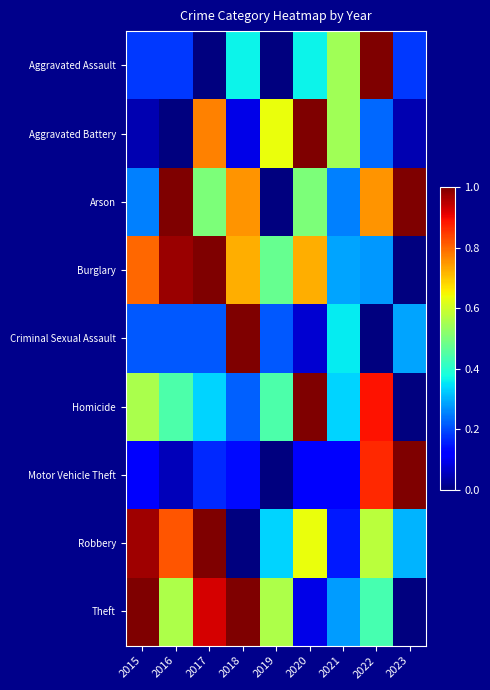

Reading right to left, what are all the values shown in this chart?

Aggravated Assault: 2023=0.2	2022=1.0	2021=0.5	2020=0.4	2019=0.0	2018=0.4	2017=0.0	2016=0.2	2015=0.2
Aggravated Battery: 2023=0.0	2022=0.2	2021=0.5	2020=1.0	2019=0.6	2018=0.1	2017=0.8	2016=0.0	2015=0.0
Arson: 2023=1.0	2022=0.8	2021=0.2	2020=0.5	2019=0.0	2018=0.8	2017=0.5	2016=1.0	2015=0.2
Burglary: 2023=0.0	2022=0.3	2021=0.3	2020=0.7	2019=0.5	2018=0.7	2017=1.0	2016=1.0	2015=0.8
Criminal Sexual Assault: 2023=0.3	2022=0.0	2021=0.4	2020=0.1	2019=0.2	2018=1.0	2017=0.2	2016=0.2	2015=0.2
Homicide: 2023=0.0	2022=0.9	2021=0.3	2020=1.0	2019=0.4	2018=0.2	2017=0.3	2016=0.4	2015=0.6
Motor Vehicle Theft: 2023=1.0	2022=0.9	2021=0.1	2020=0.1	2019=0.0	2018=0.1	2017=0.2	2016=0.1	2015=0.1
Robbery: 2023=0.3	2022=0.6	2021=0.2	2020=0.6	2019=0.3	2018=0.0	2017=1.0	2016=0.8	2015=1.0
Theft: 2023=0.0	2022=0.4	2021=0.3	2020=0.1	2019=0.6	2018=1.0	2017=0.9	2016=0.6	2015=1.0